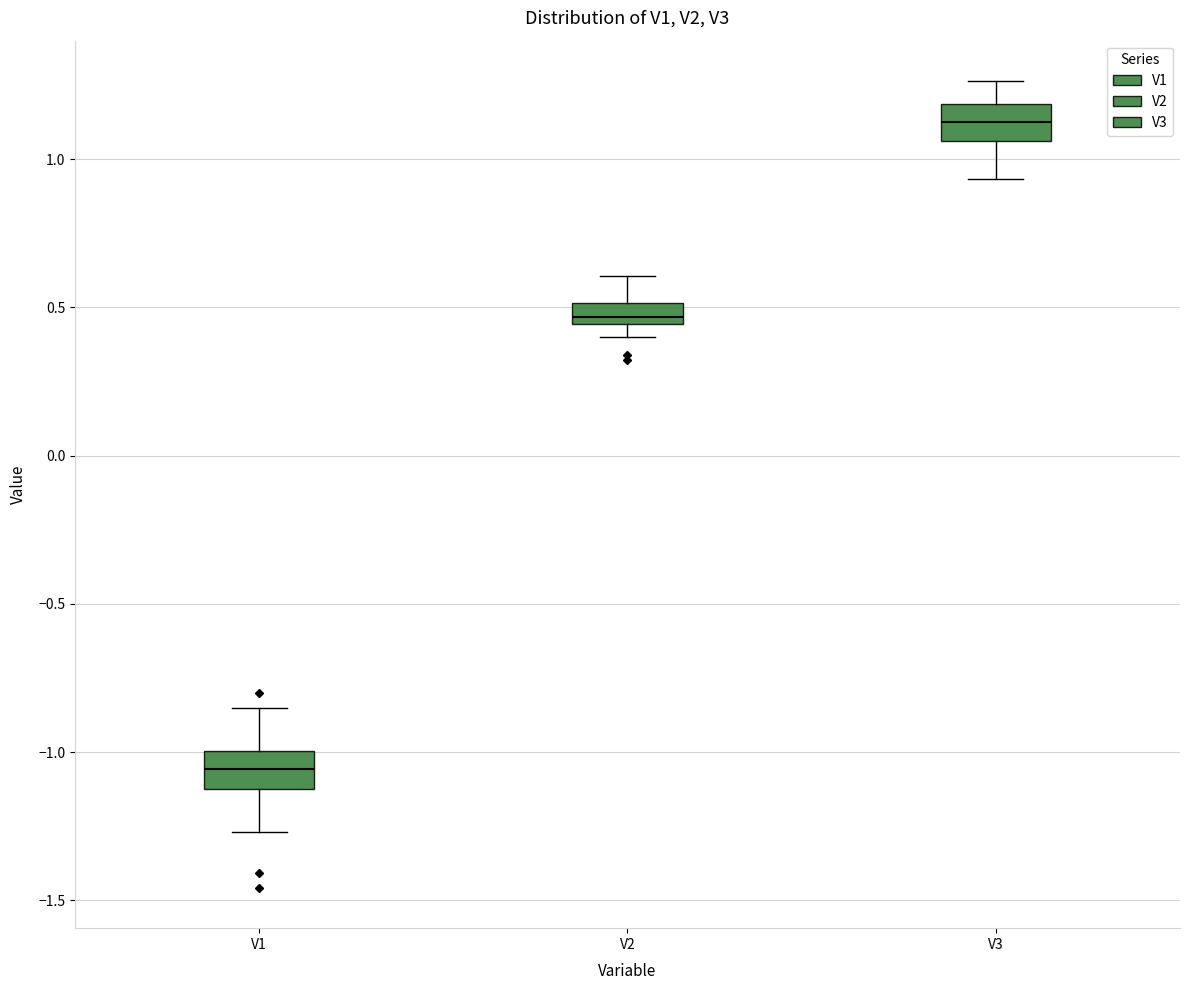

Where does the median line of the box for V3 sit on the y-axis? The values are not printed on the chart, so give them approximately, as read against the axis.

1.15